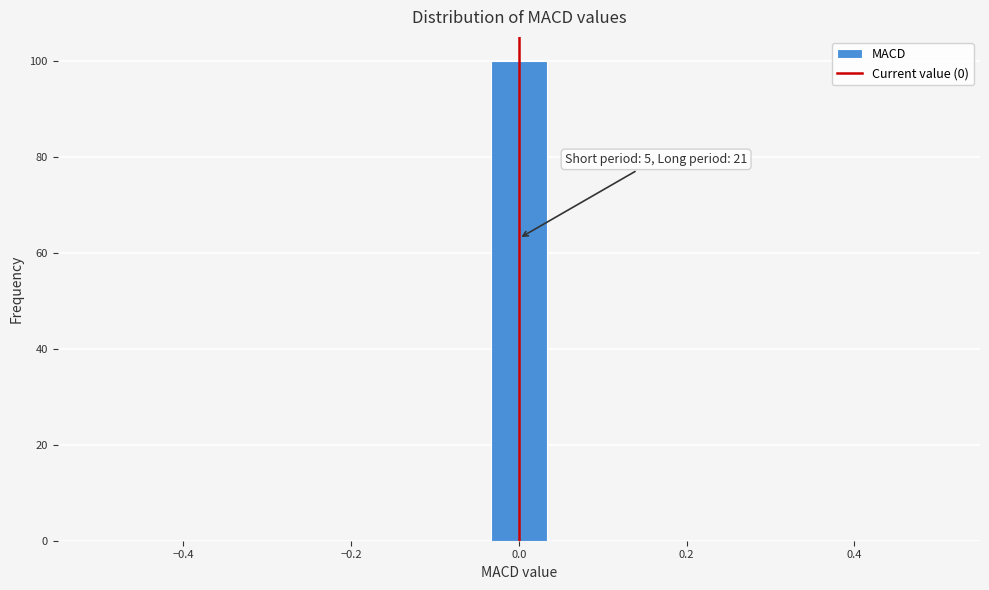

Around what value on the x-axis is the tallest bar? Give the approximate position of its centre, as read against the axis.

0.00